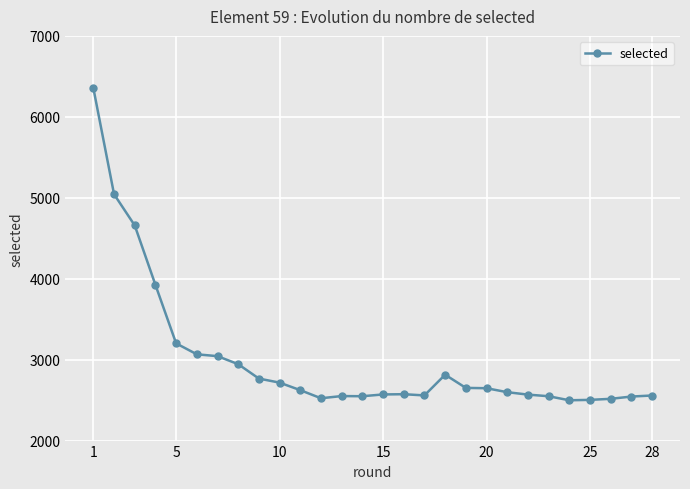

What is the average value?

3004